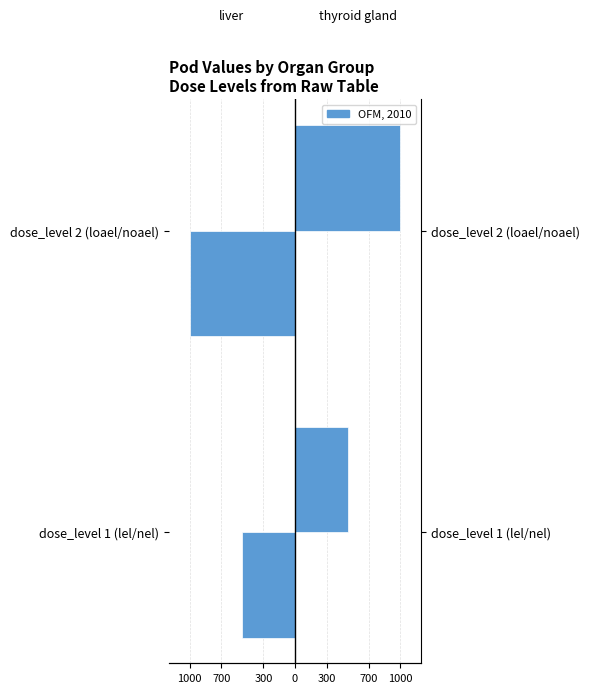

How many data points in thyroid gland are less than 1000?

1